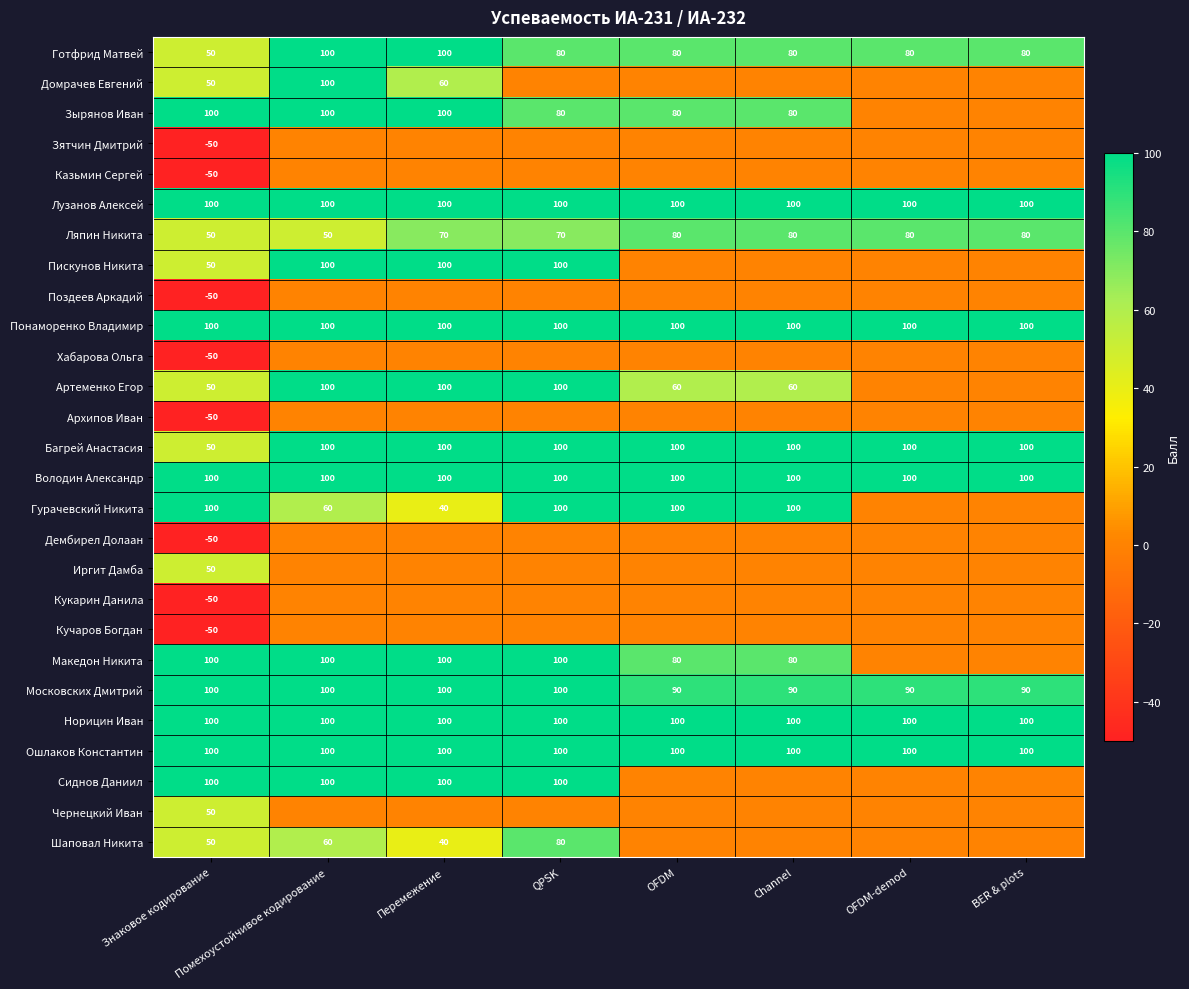

What is the minimum value for Московских Дмитрий?

90